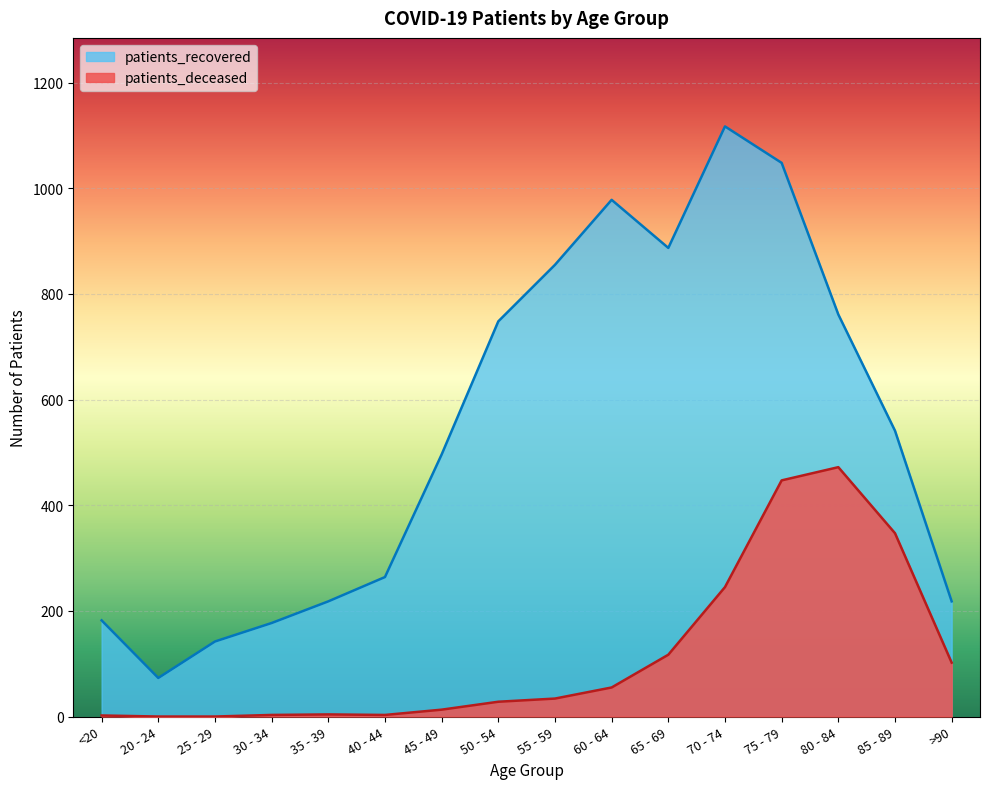

True or false: patients_deceased has a value of 447 at 75 - 79.

True